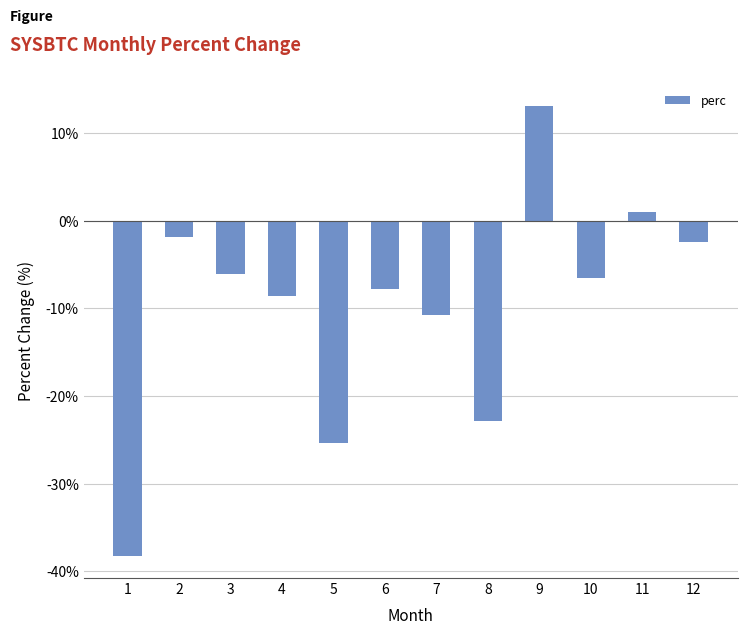

The value at 2 is -1.8. True or false?

True